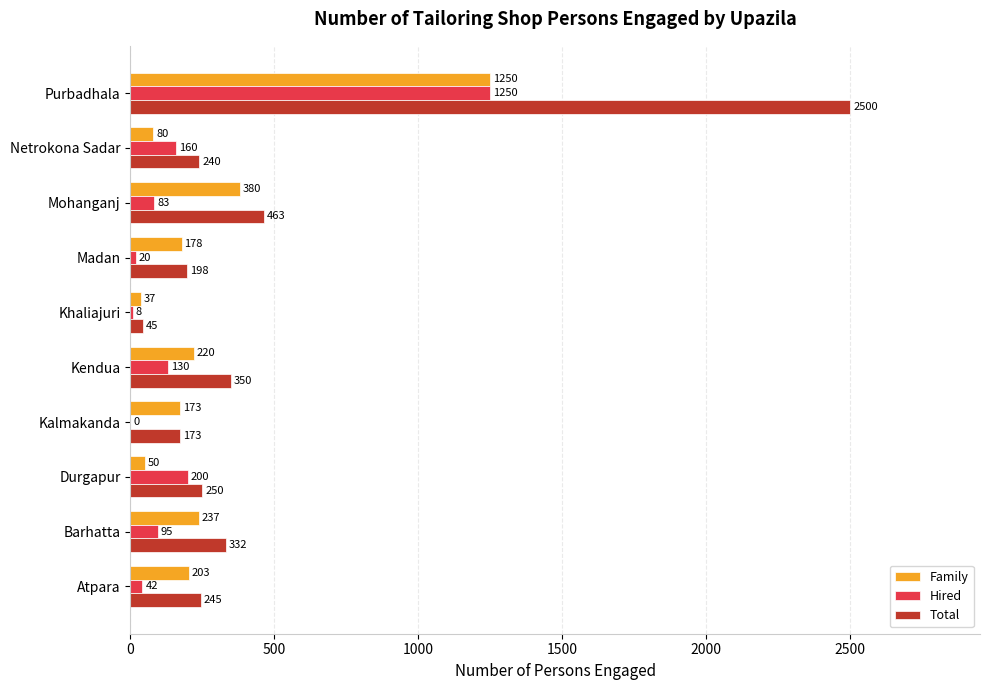

Which series changed the most between Barhatta and Madan?

Total